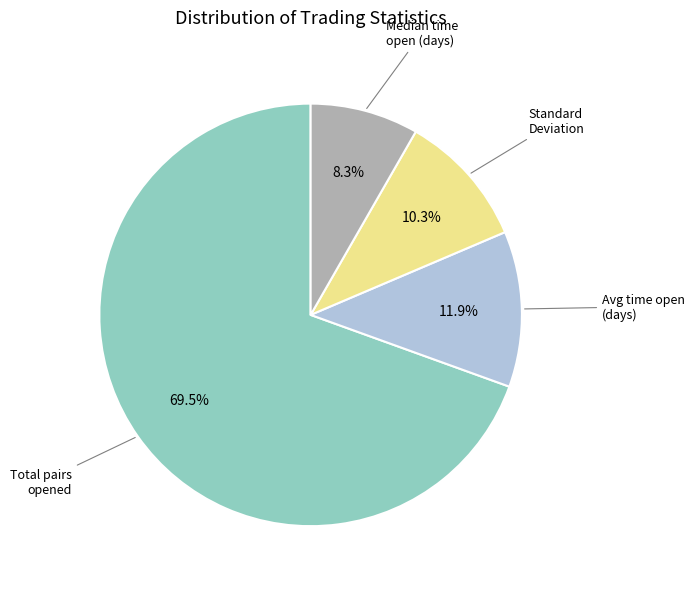

What is the total percentage of Standard Deviation and Total pairs opened?

79.8%